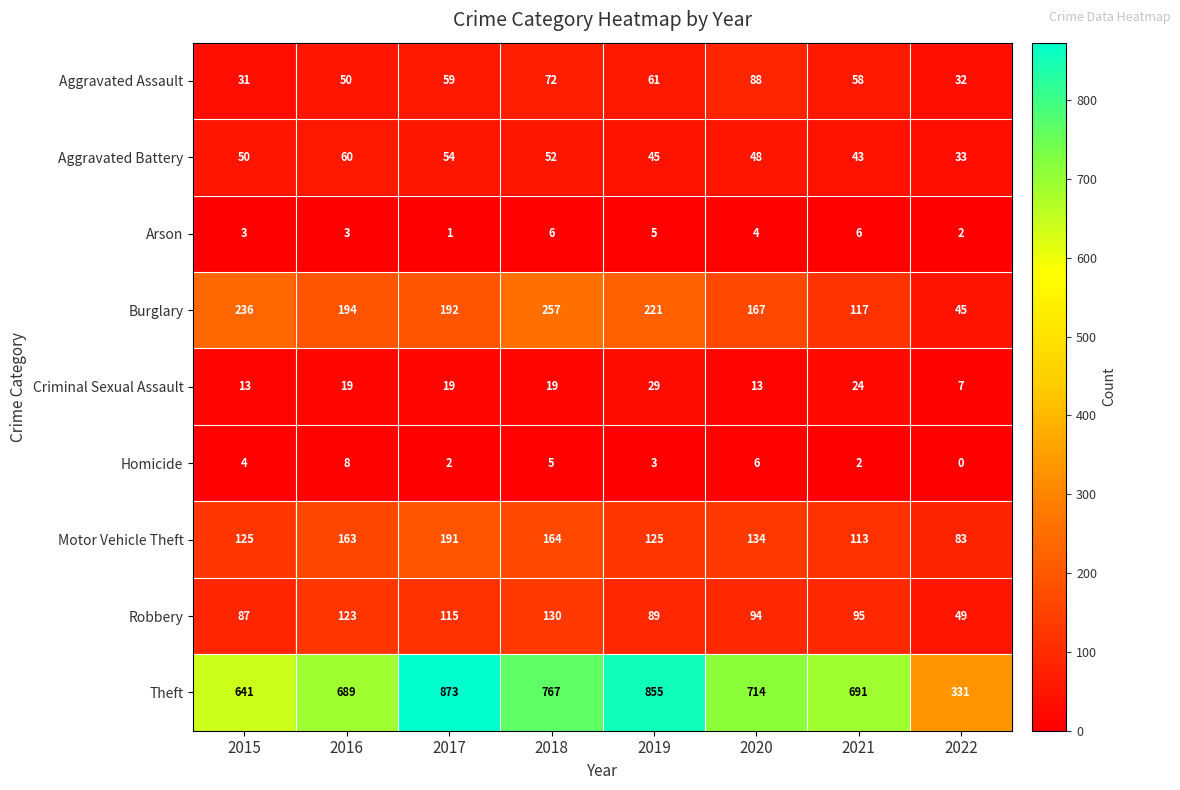

Where does the Burglary series first go above 194?

2015